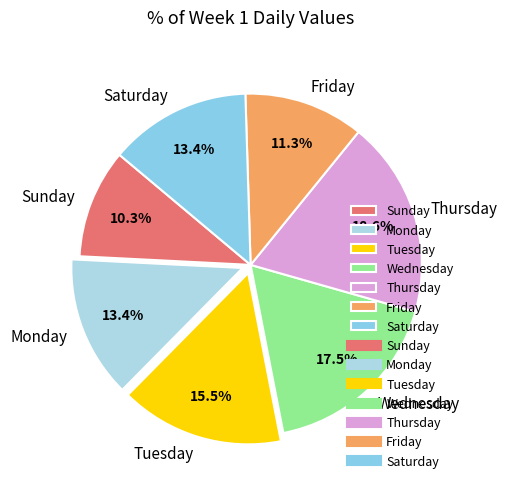

Does Thursday account for over 50% of the chart?

No